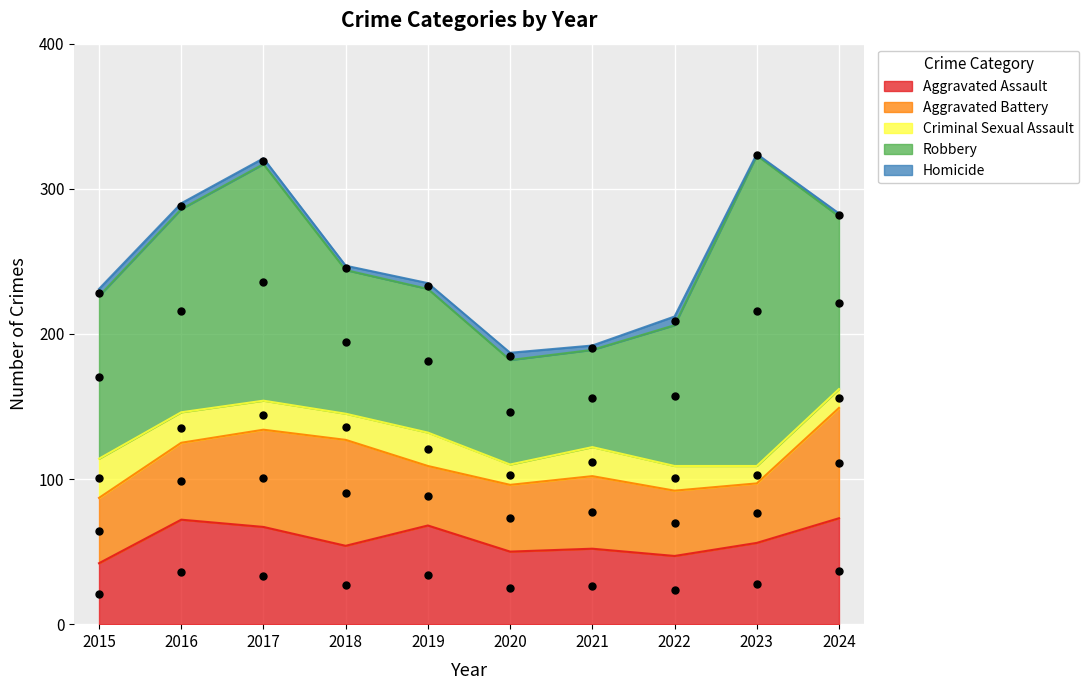

What are all the series names shown in the legend?

Aggravated Assault, Aggravated Battery, Criminal Sexual Assault, Robbery, Homicide